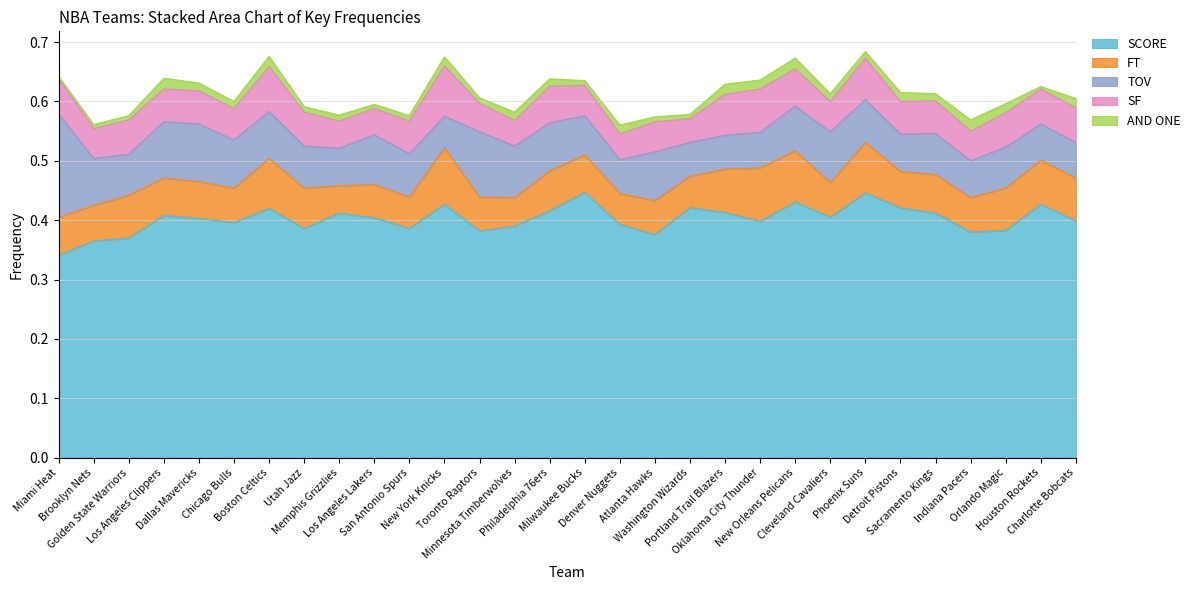

What are all the series names shown in the legend?

SCORE, FT, TOV, SF, AND ONE